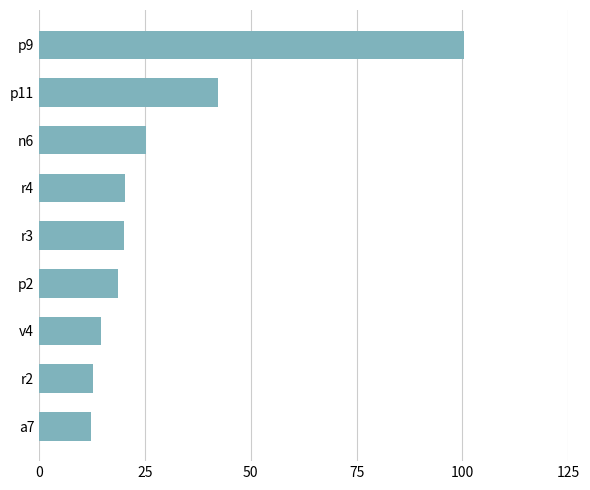

What is the average value?

29.7